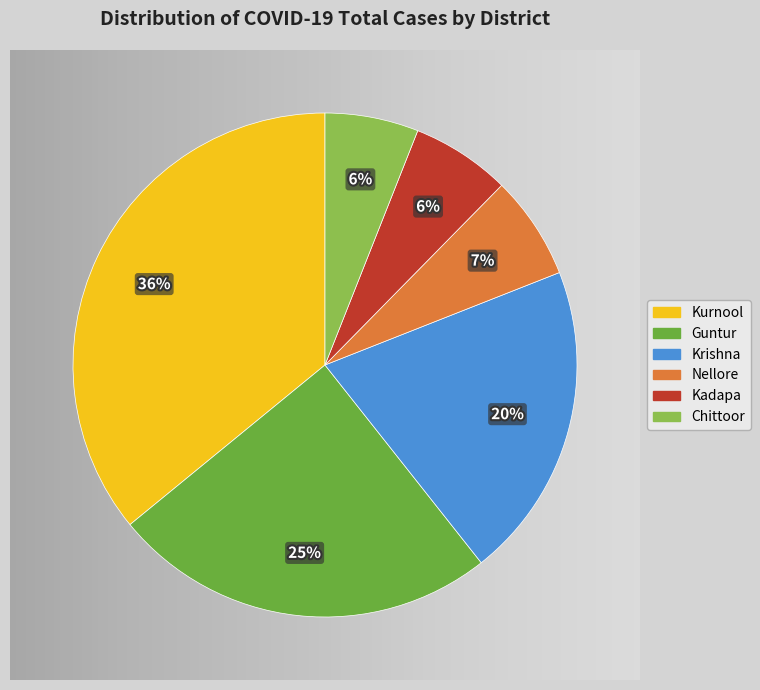

Does any single category account for the majority?

No